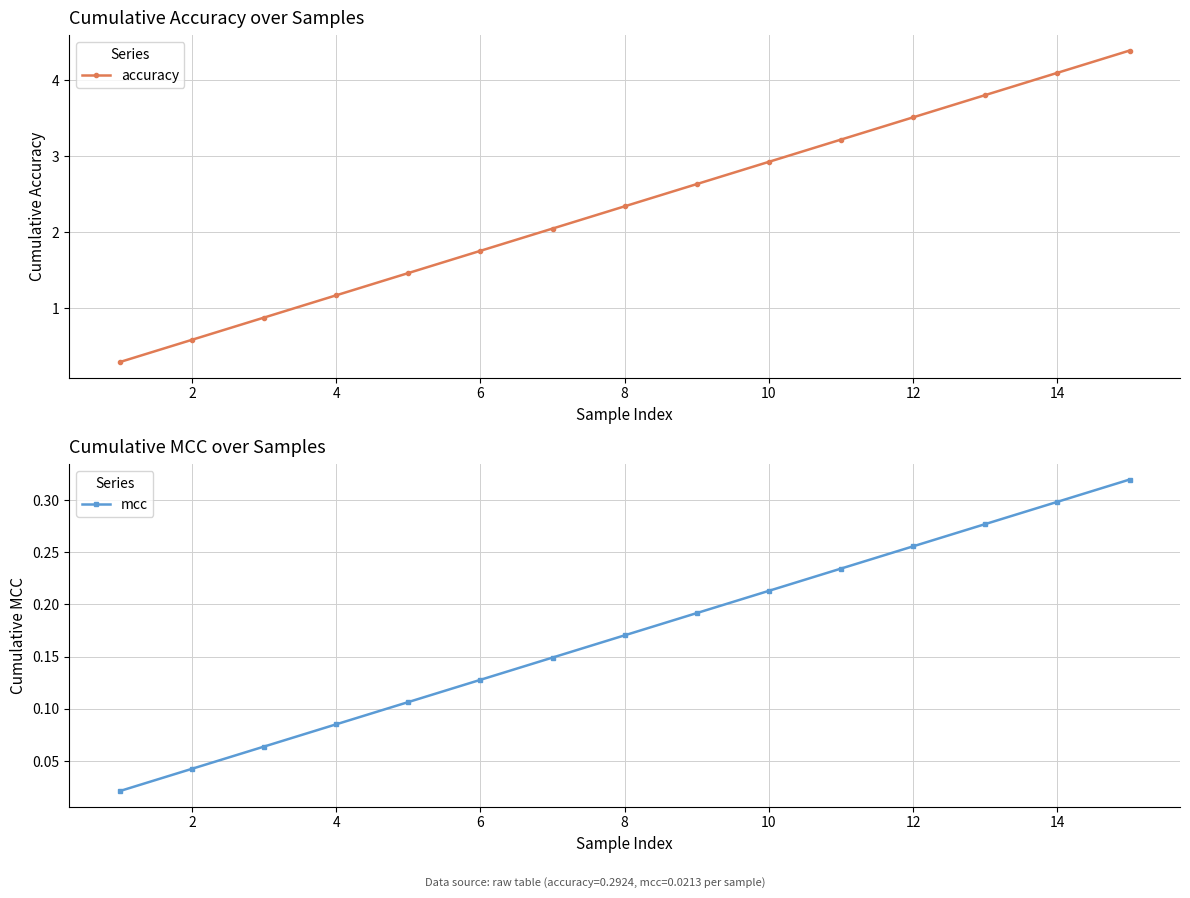

True or false: accuracy and mcc intersect in this chart.

False